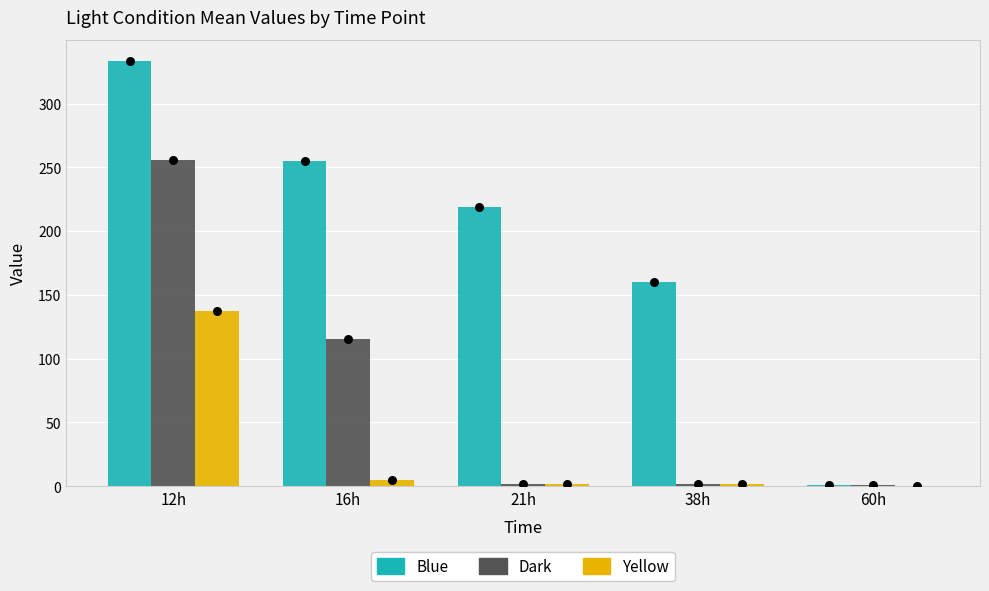

Is the value of Blue at 38h greater than the value of Dark at 38h?

Yes